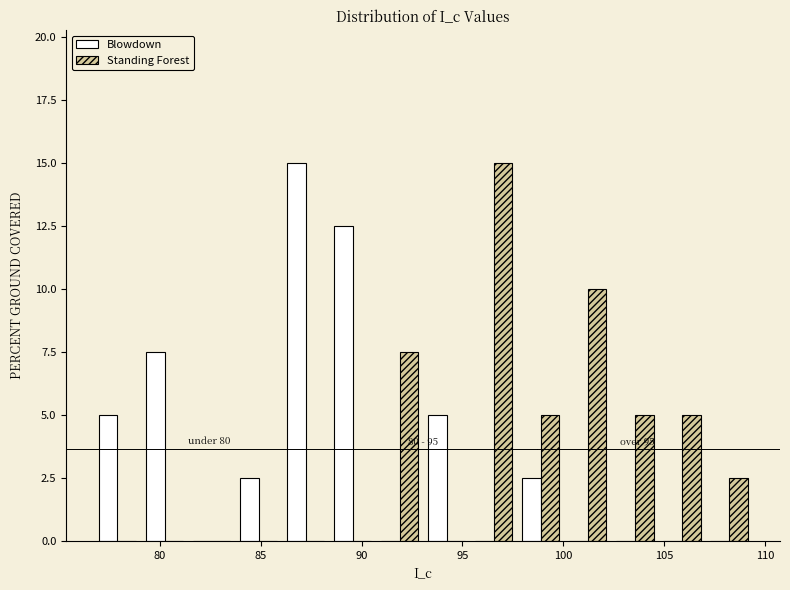

In the Blowdown series, which range on the x-axis has the tallest bar?

86.0 to 88.5